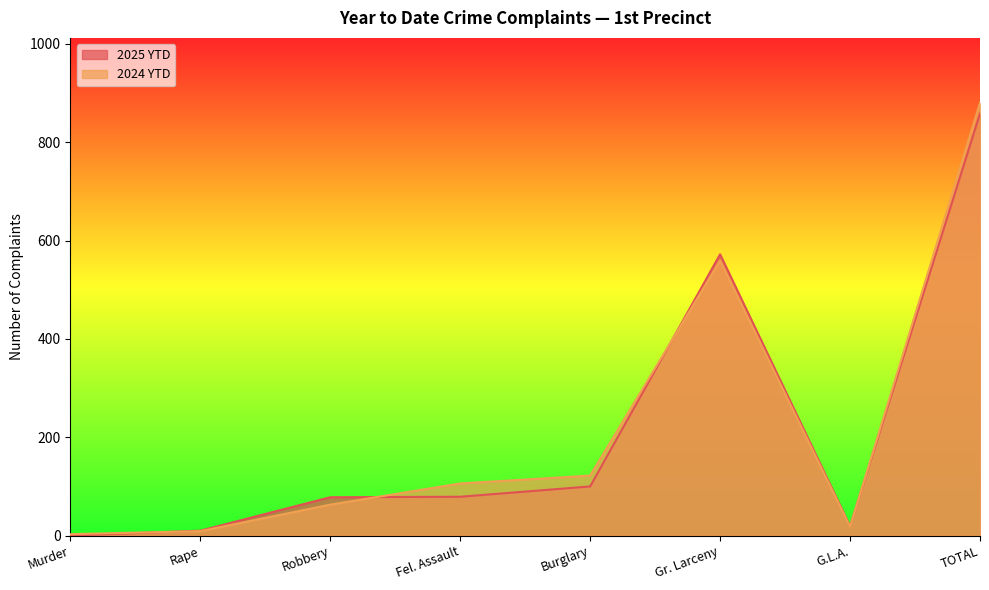

At which label is 2025 YTD closest to 429?

Gr. Larceny